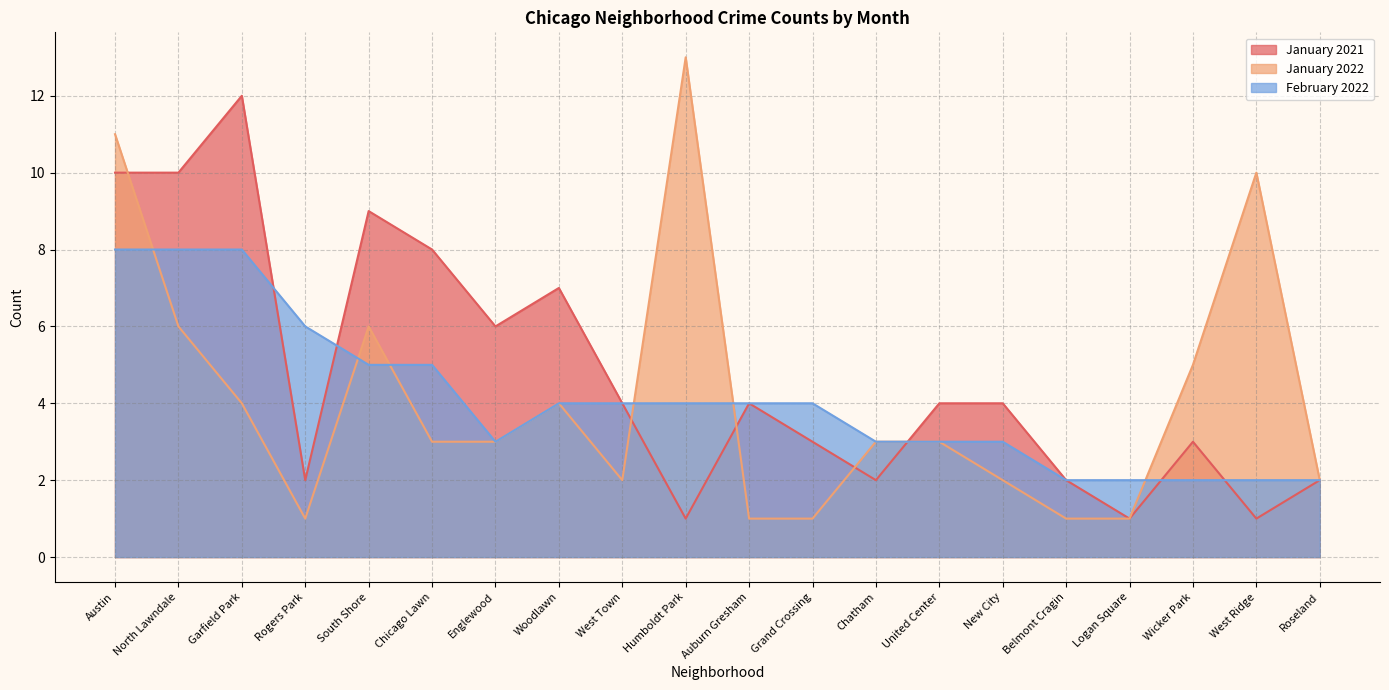

What is the difference between the maximum and second lowest values in the February 2022 series?

6